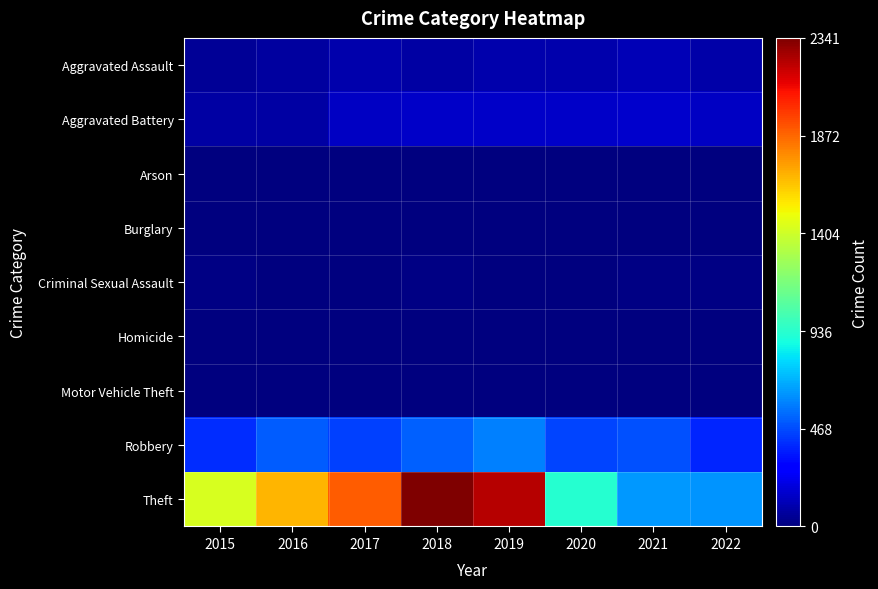

Which series has the largest range (max minus min)?

Theft